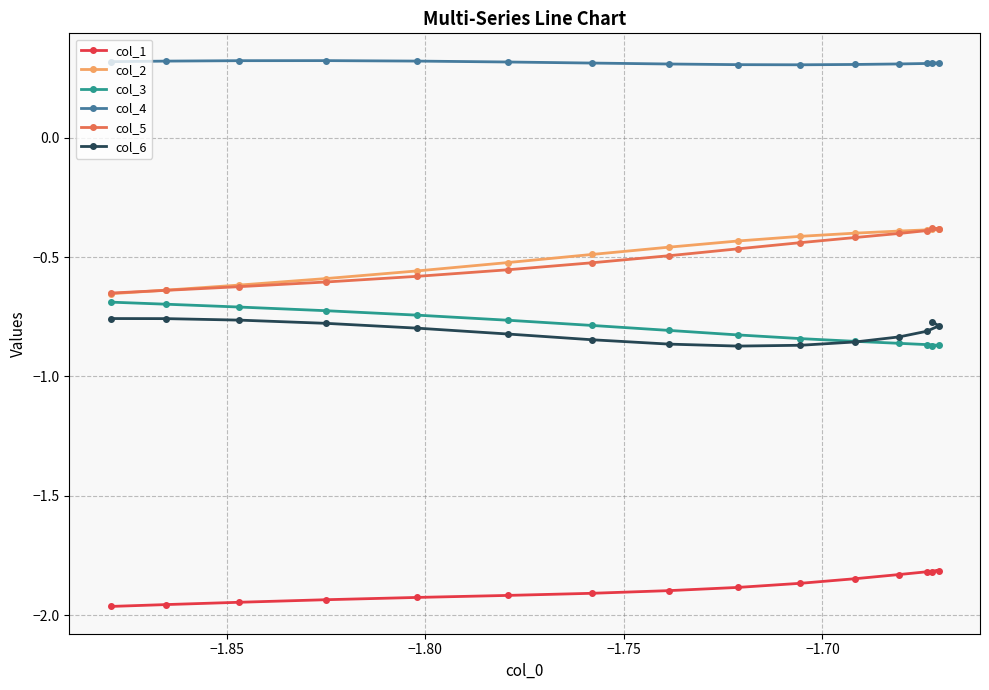

What is the difference between the maximum and minimum values in the col_2 series?

0.3